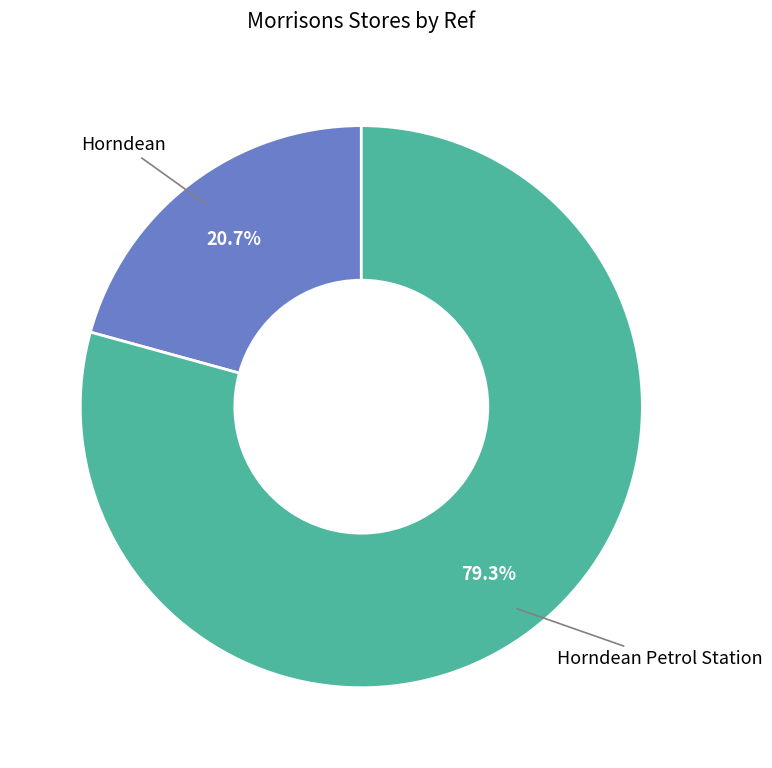

Rank the categories by value from lowest to highest.

Horndean, Horndean Petrol Station